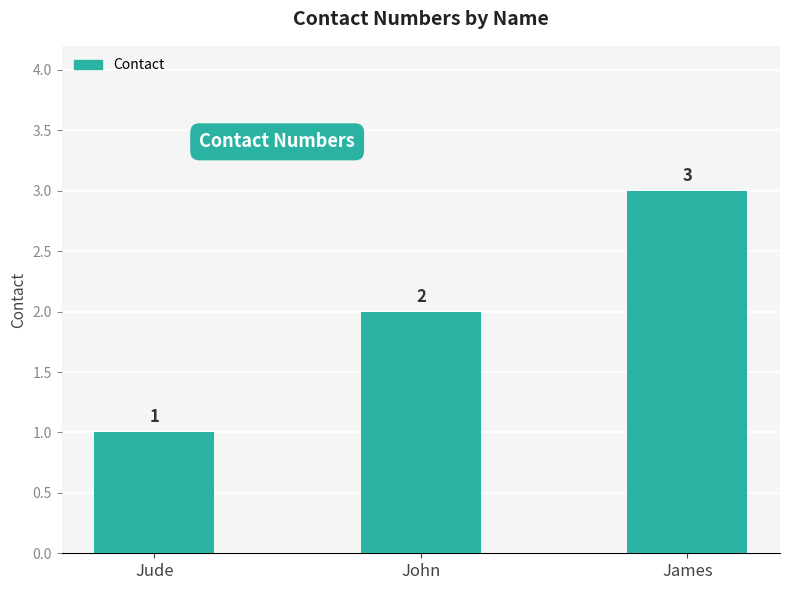

How many values are between 1 and 3?

3